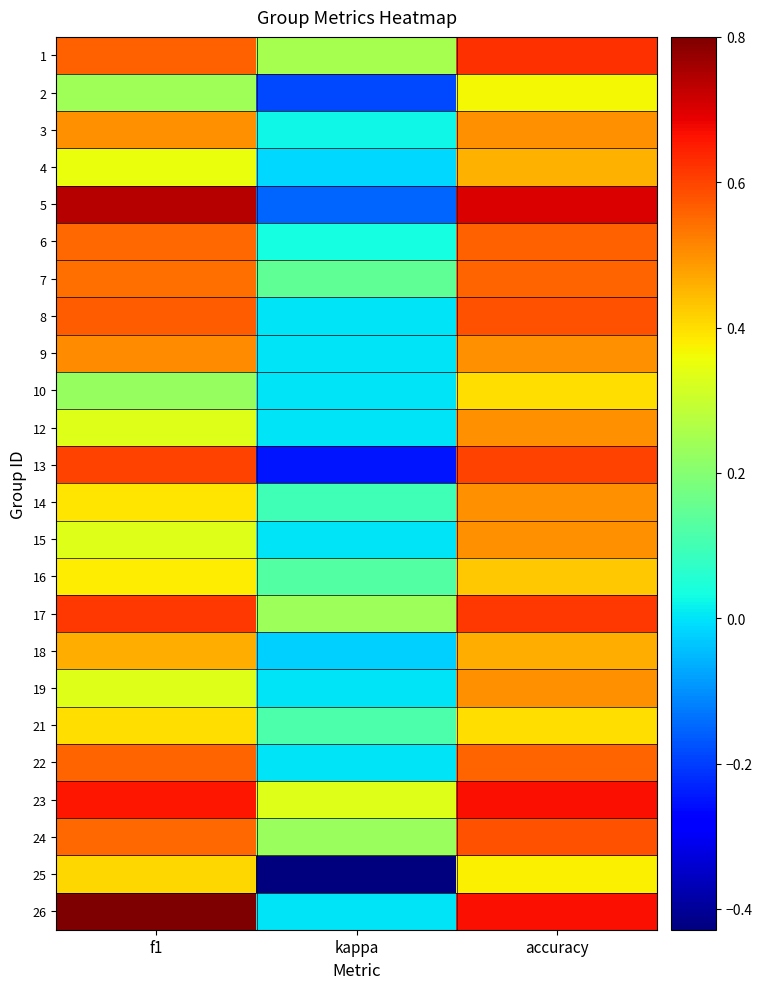

Rank the series at accuracy from highest to lowest value.

5, 23, 26, 1, 17, 13, 8, 24, 6, 7, 22, 3, 9, 12, 14, 15, 19, 18, 4, 16, 10, 21, 25, 2